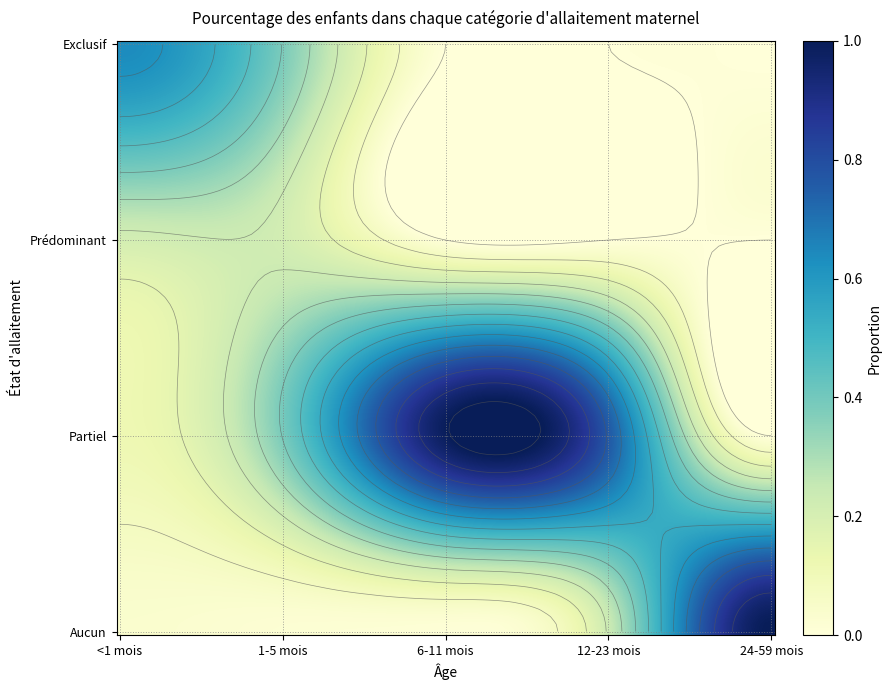

How many values in the Partiel series exceed 0?

4